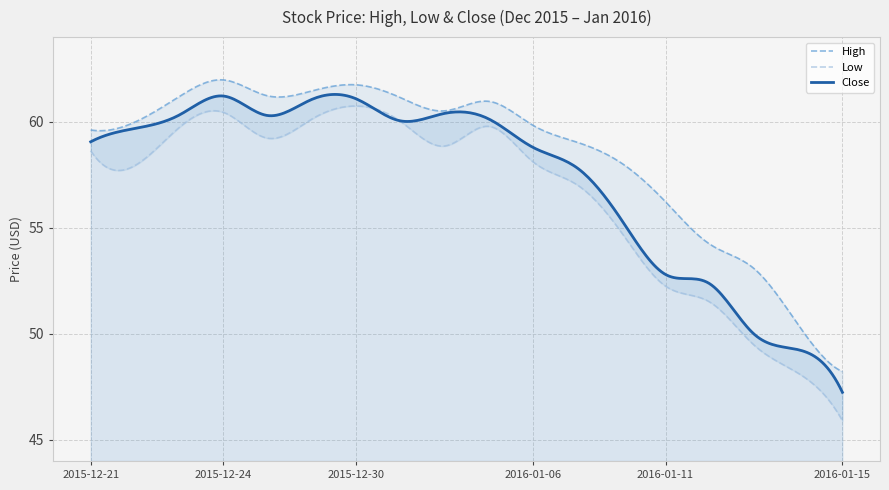

What is the difference between the maximum and minimum values in the Close series?

14.1